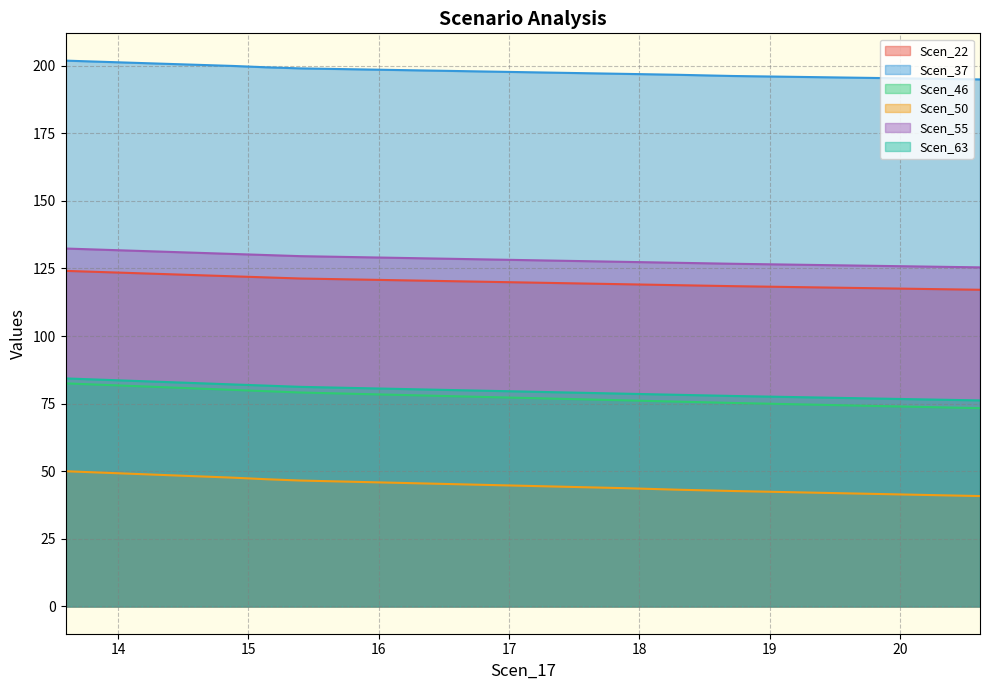

What is the spread (max minus min) of values at 14.884713632627491?

152.3